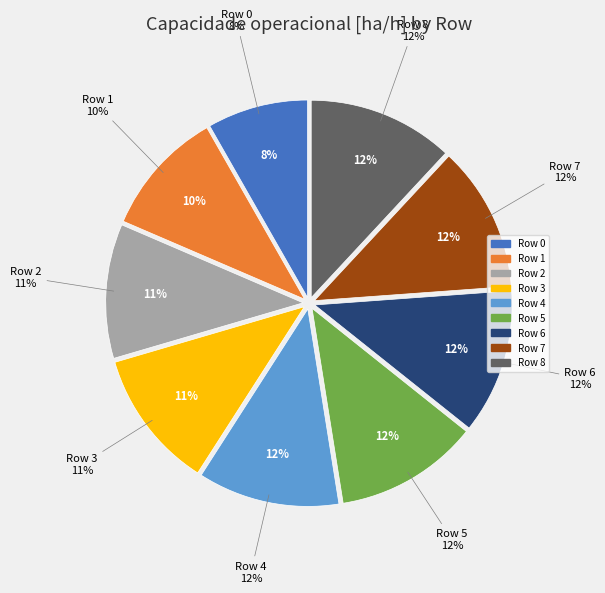

Count the number of slices in the pie.

9